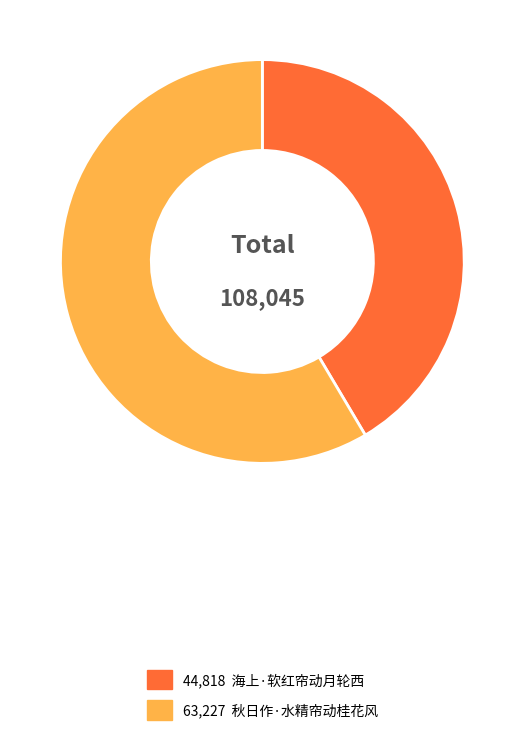

Does any single category account for the majority?

Yes